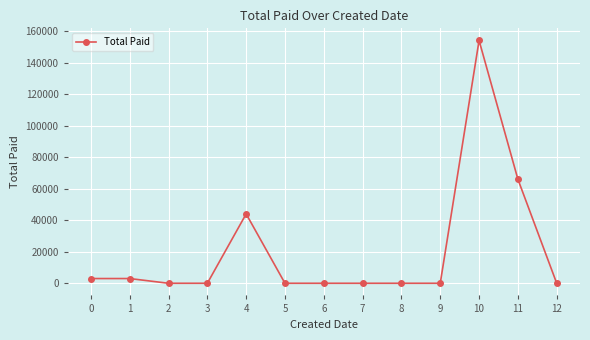

What is the value of the 2nd point from the left?

3000